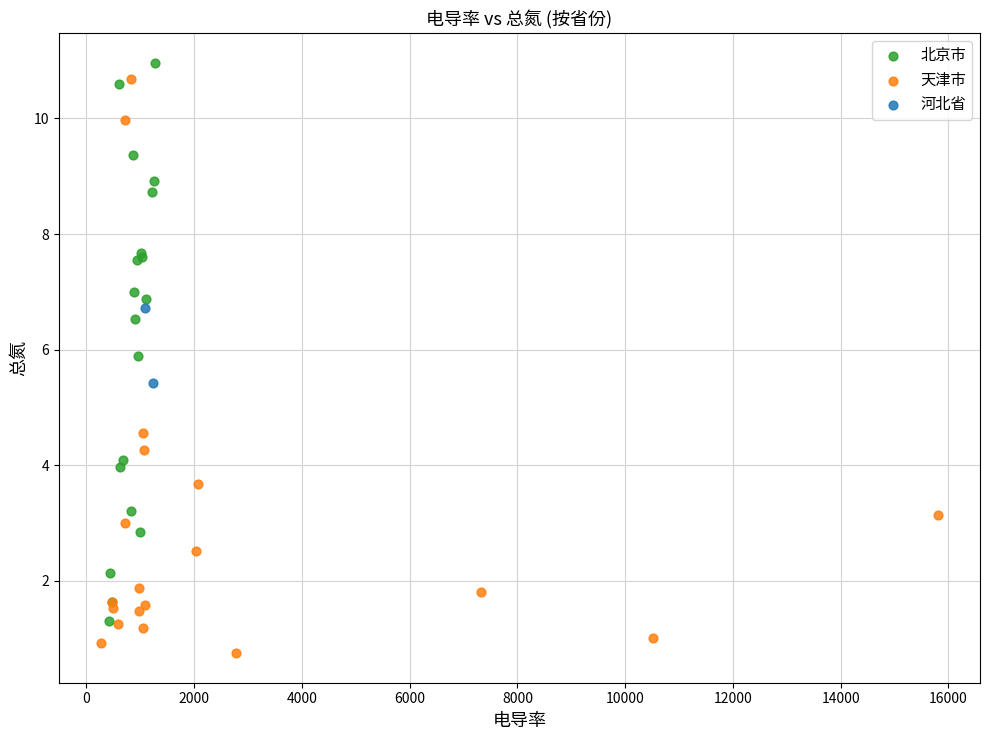

Which series contains the lowest Y value?

天津市